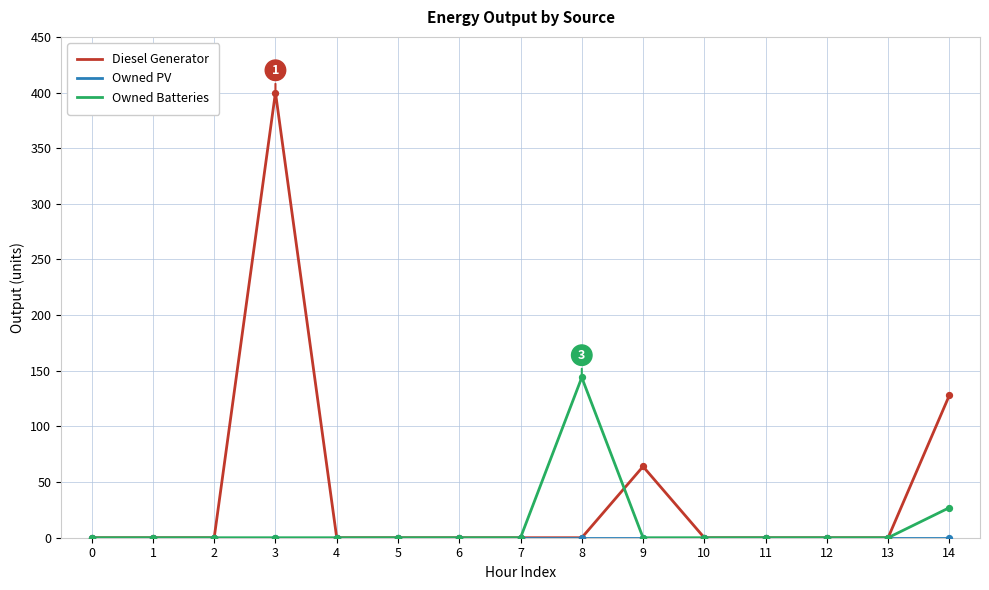

At how many categories does at least one series exceed 291?

1